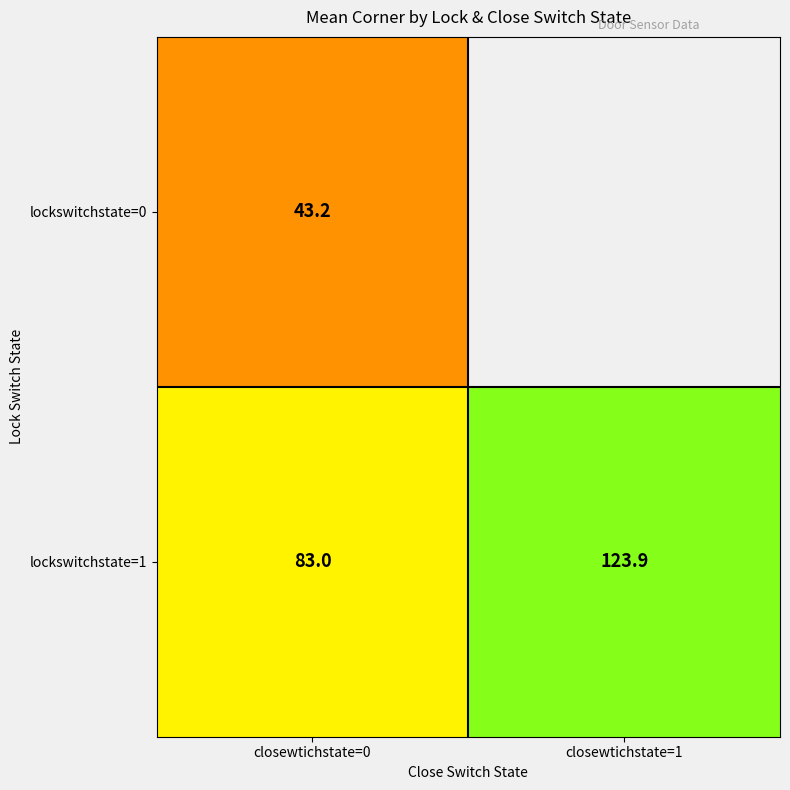

What is the difference between the lockswitchstate=1 values at closewtichstate=1 and closewtichstate=0?

40.9